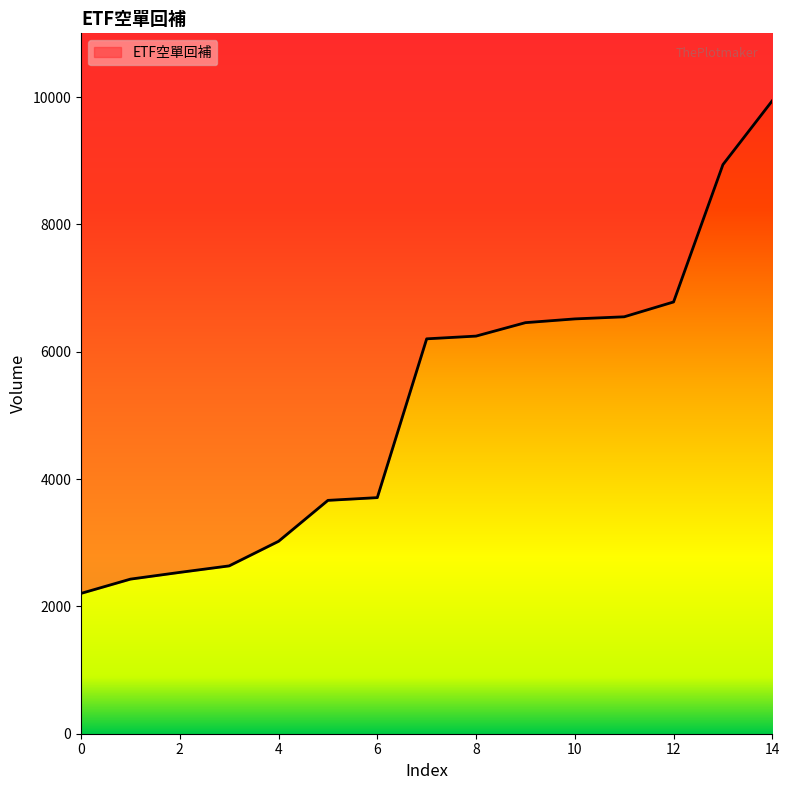

Count the number of categories in the chart.

15